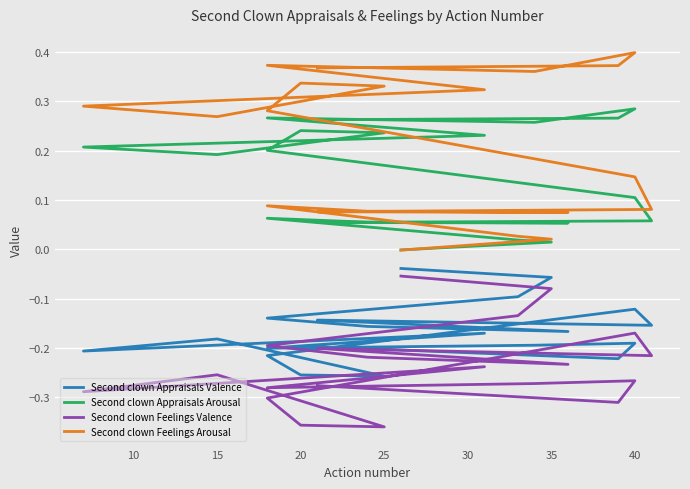

List the series in order of their peak value, highest first.

Second clown Feelings Arousal, Second clown Appraisals Arousal, Second clown Appraisals Valence, Second clown Feelings Valence